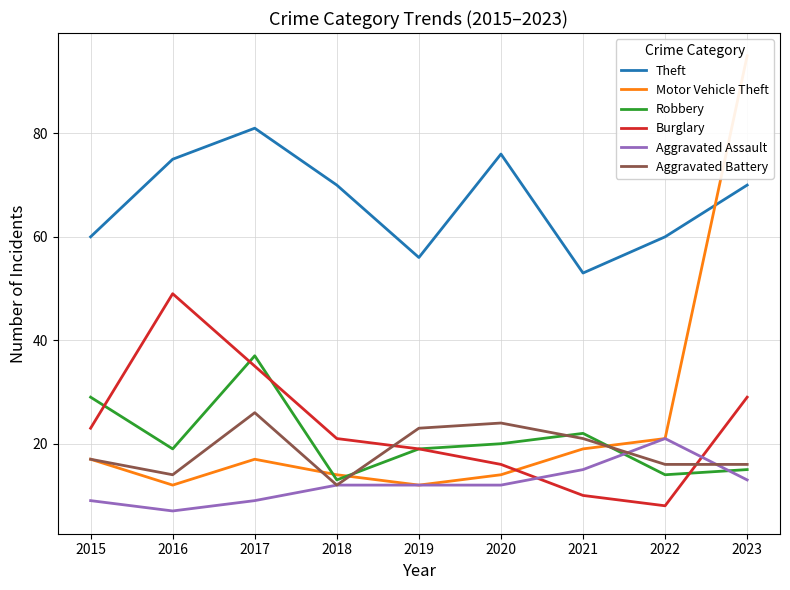

At which label does Motor Vehicle Theft first exceed 17?

2021